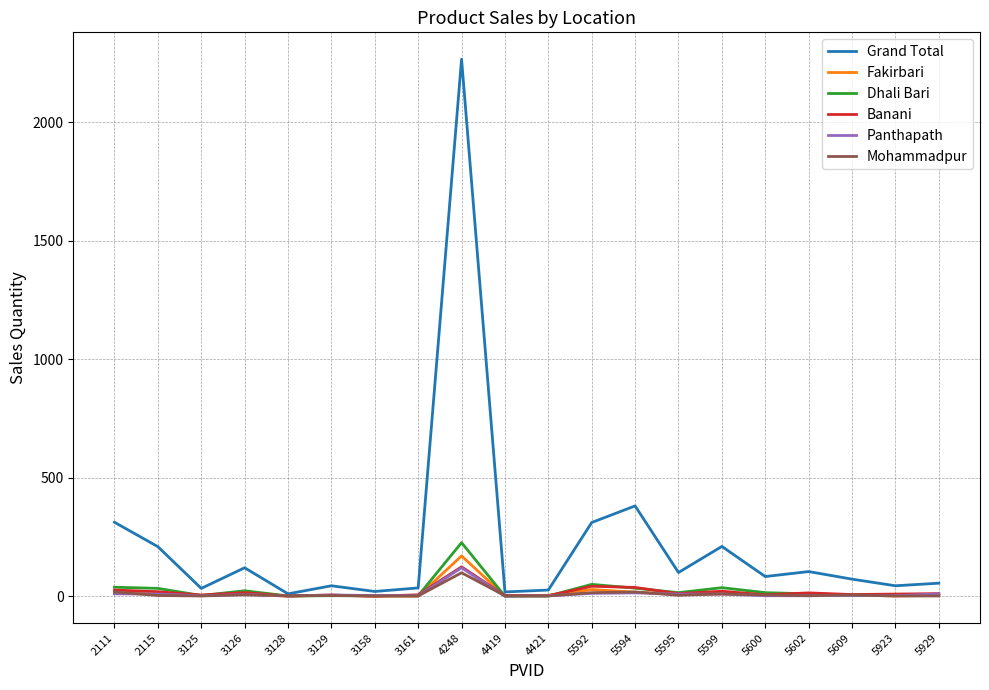

Between 2111 and 3125, which series saw the biggest shift?

Grand Total